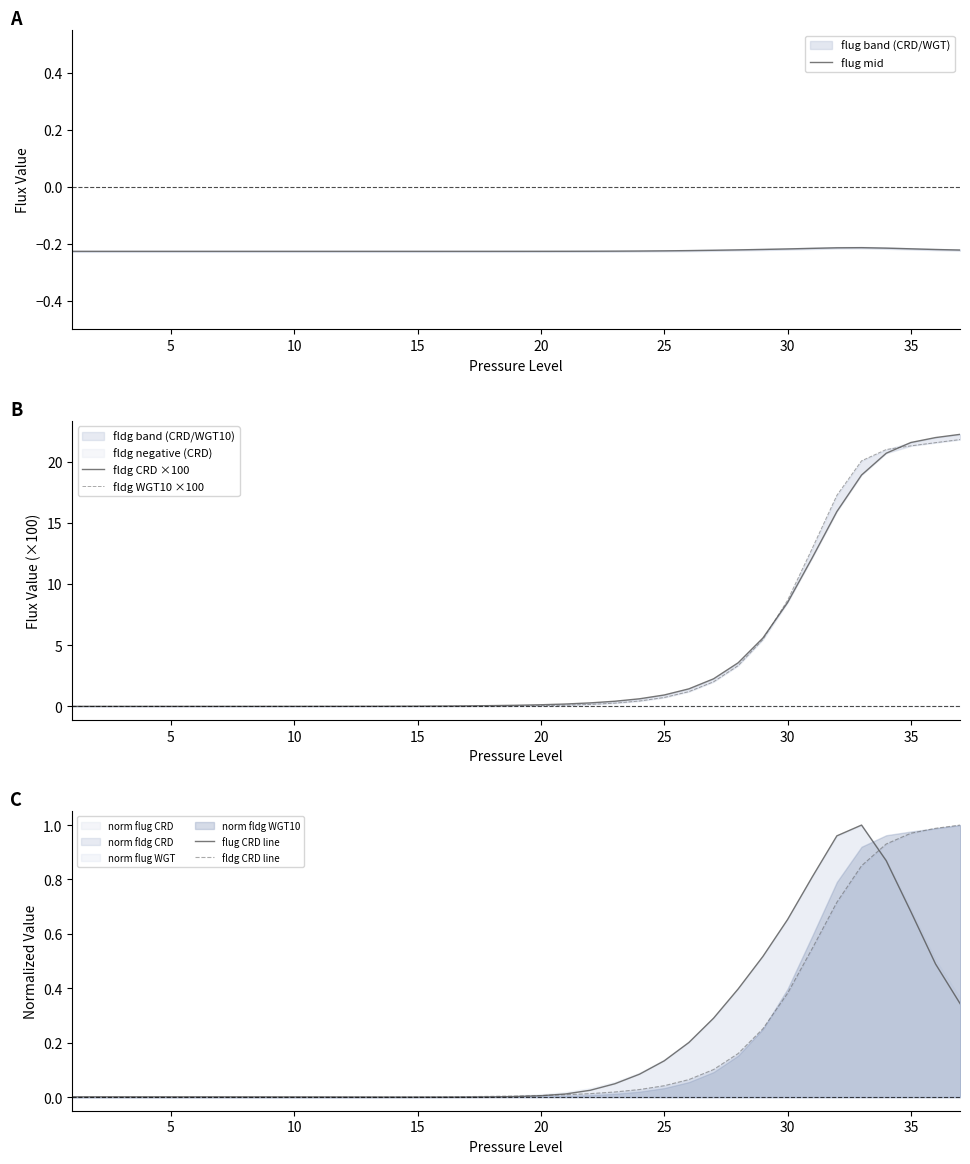

True or false: flug CRD line and fldg CRD ×100 cross at least once.

True